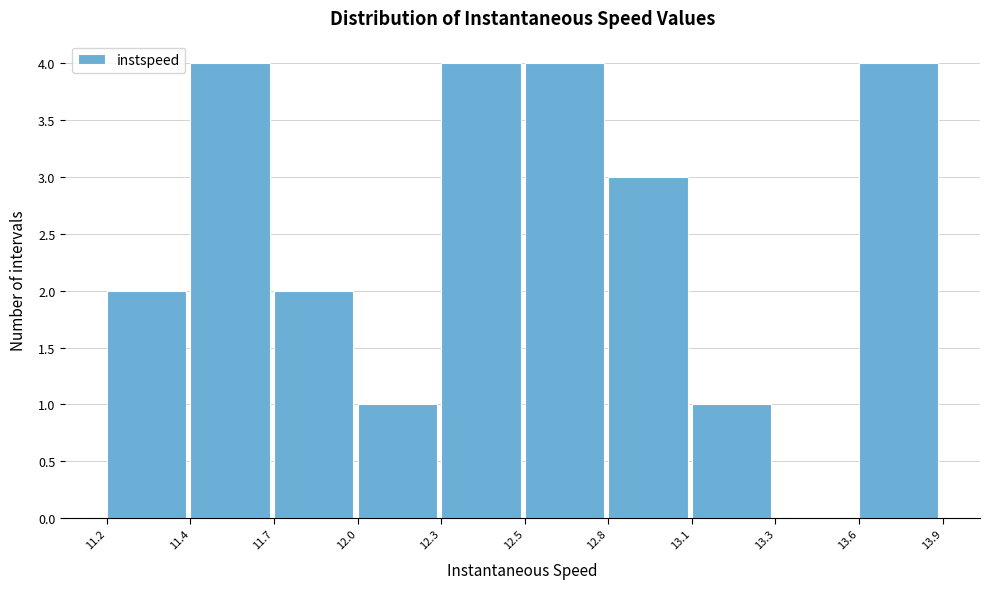

Reading left to right, transcribe all the data shown in this chart.

11.2=2	11.4=4	11.7=2	12.0=1	12.3=4	12.5=4	12.8=3	13.1=1	13.3=0	13.6=4